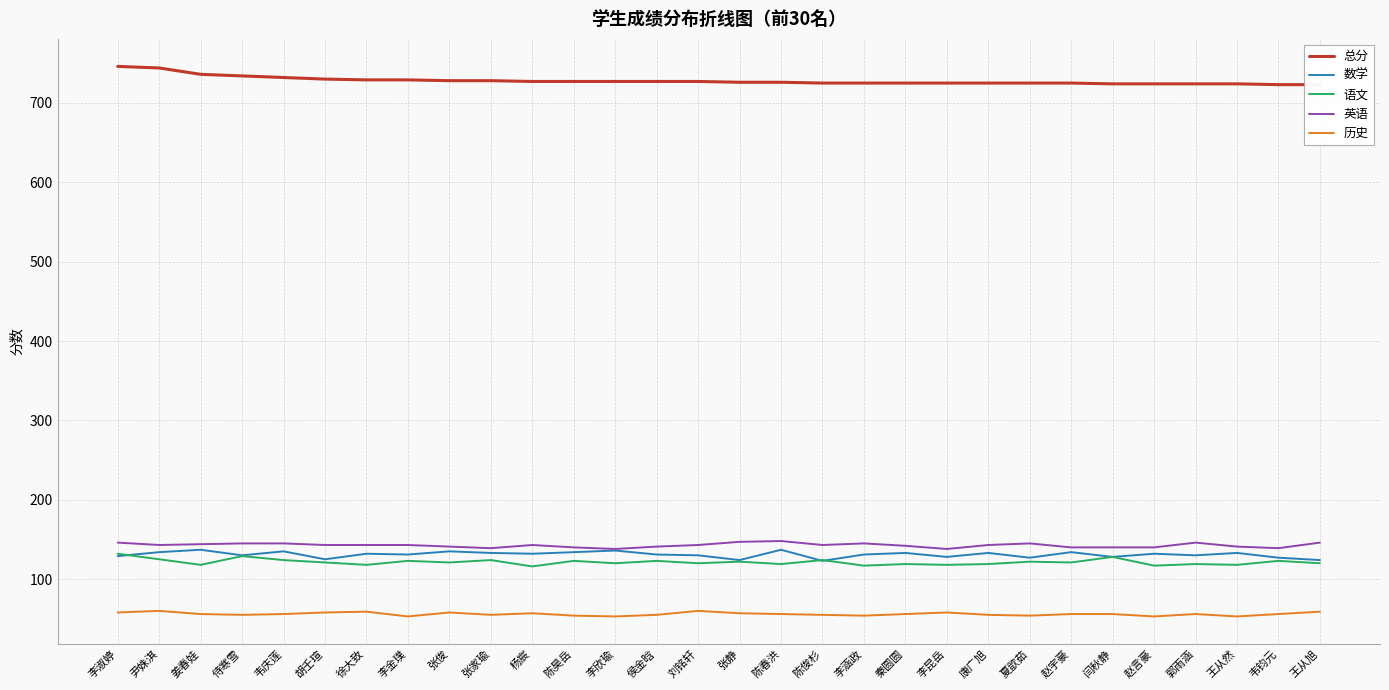

Does the chart display data point markers on the line(s)?

No